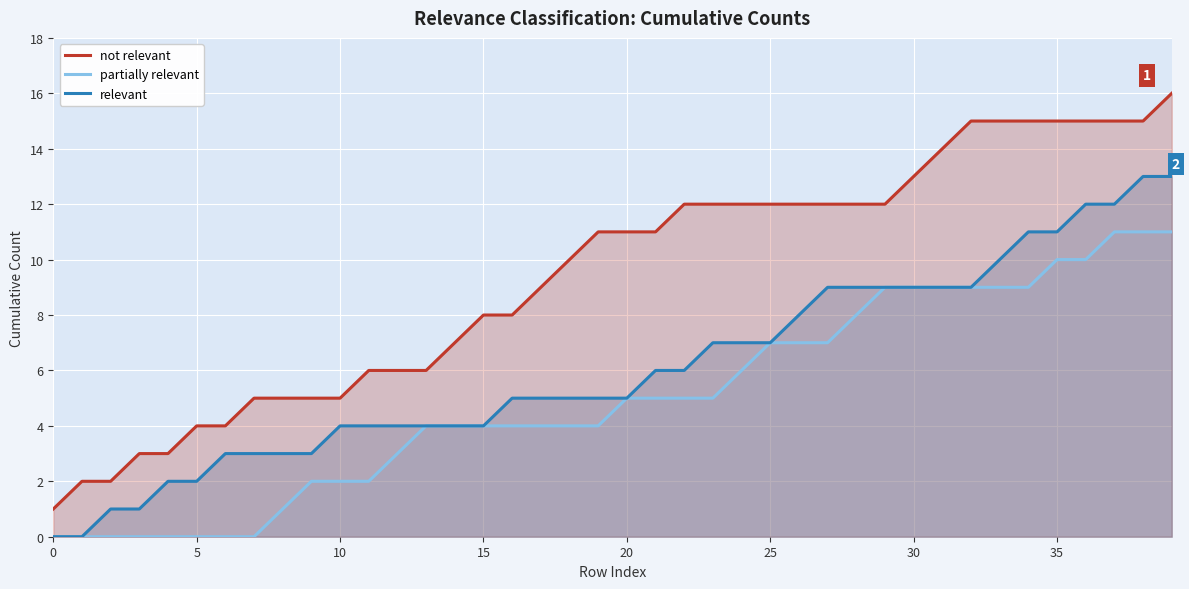

At which category does the chart reach its peak across all series?

39